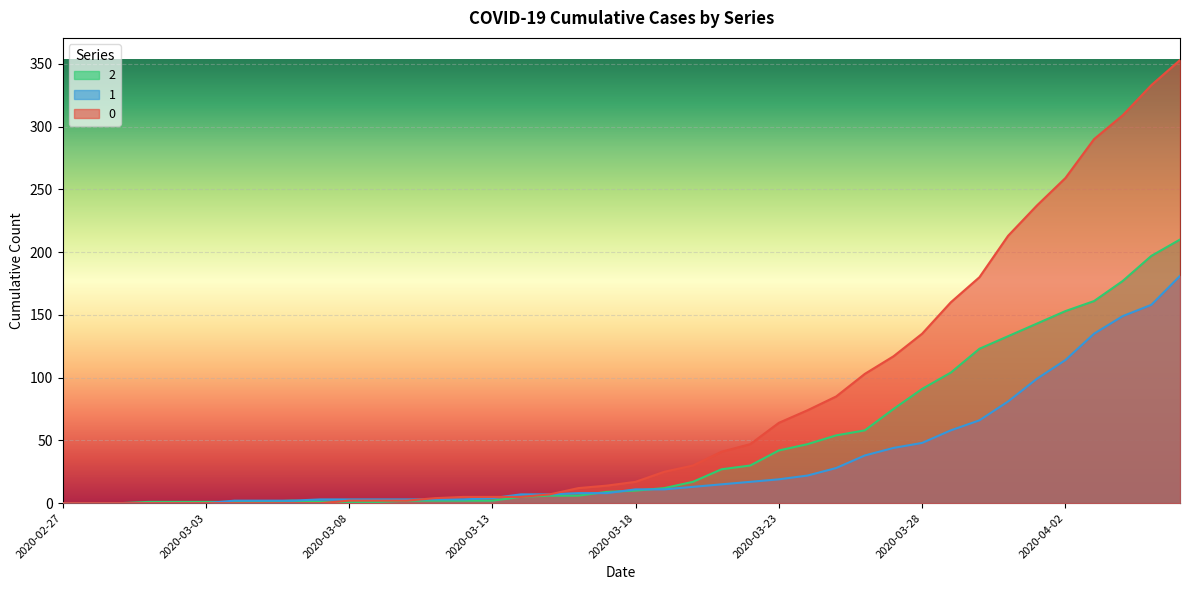

What is the difference between the maximum and minimum values in the 1 series?

181